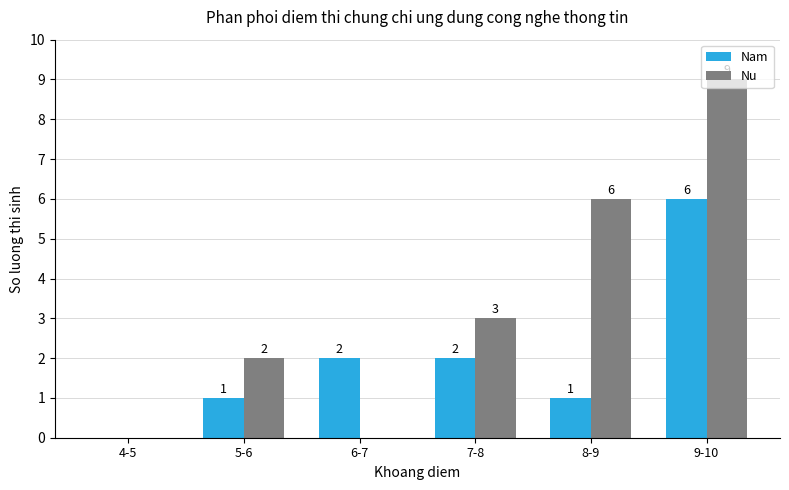

What are all the series names shown in the legend?

Nam, Nu